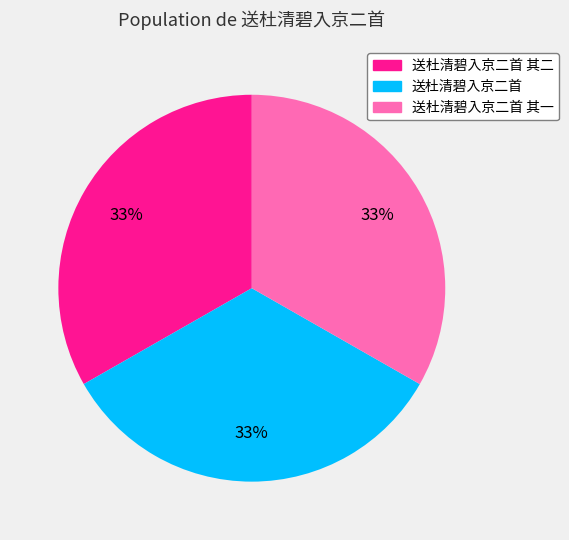

True or false: 送杜清碧入京二首 其二 accounts for 33% of the total.

True